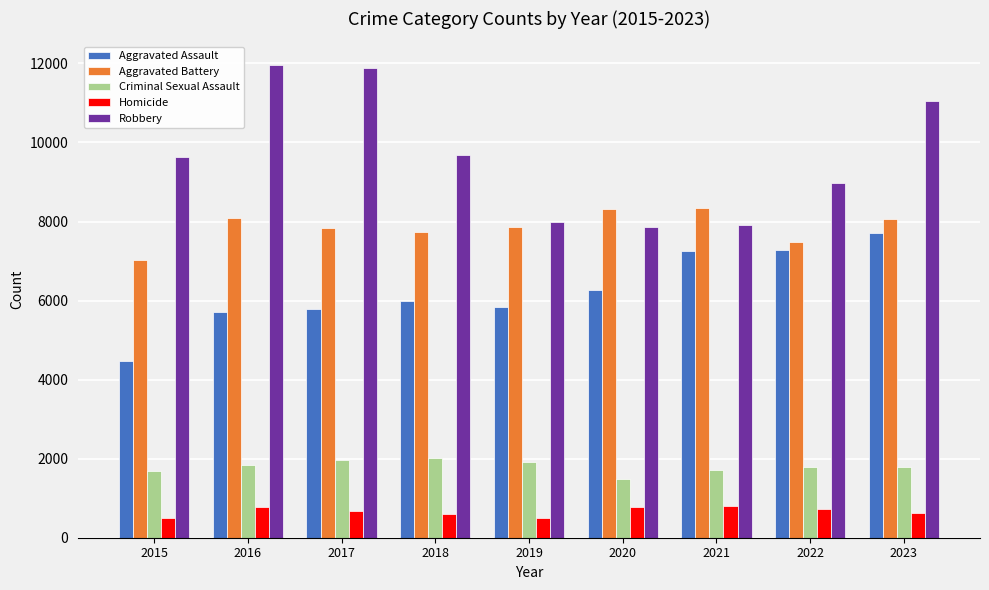

At which category is the sum across all series the highest?

2023